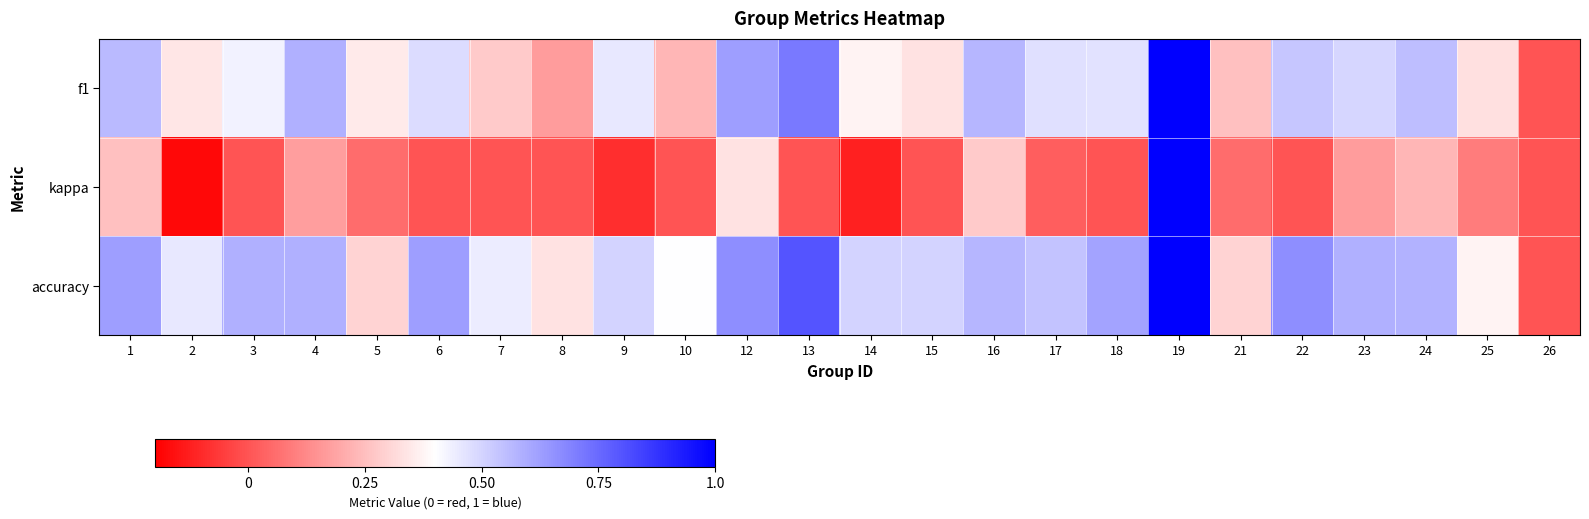

Count the number of data series in this chart.

3